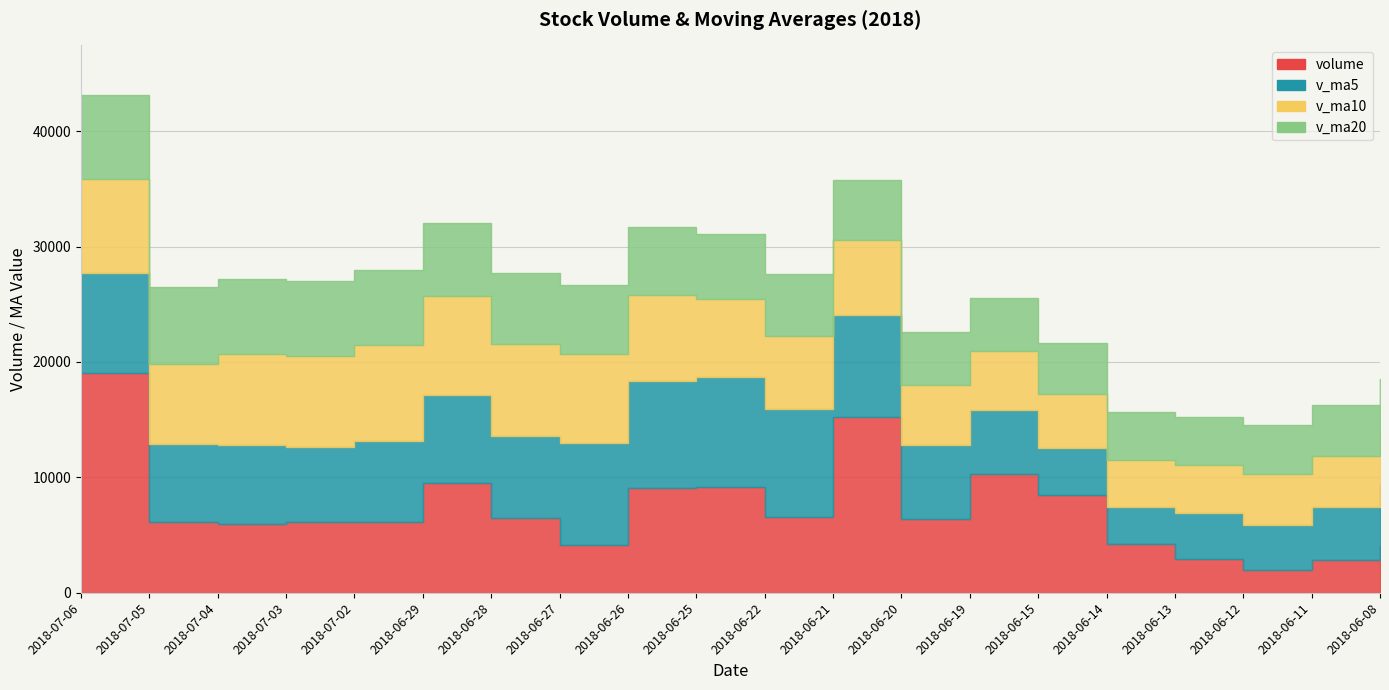

What is the minimum value for v_ma10?

4130.1